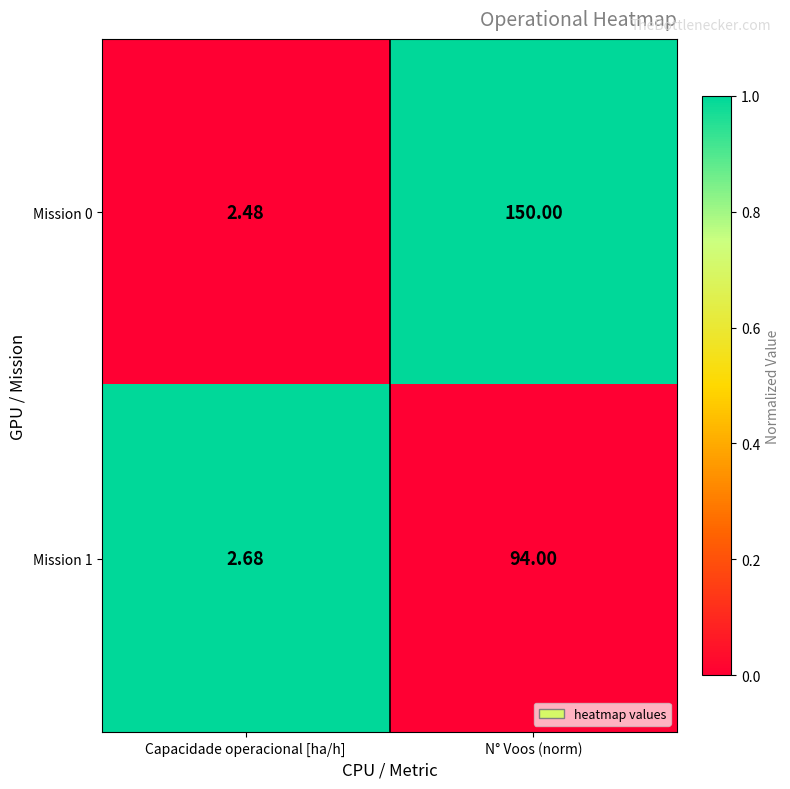

At which label does Mission 0 reach its peak?

N° Voos (norm)